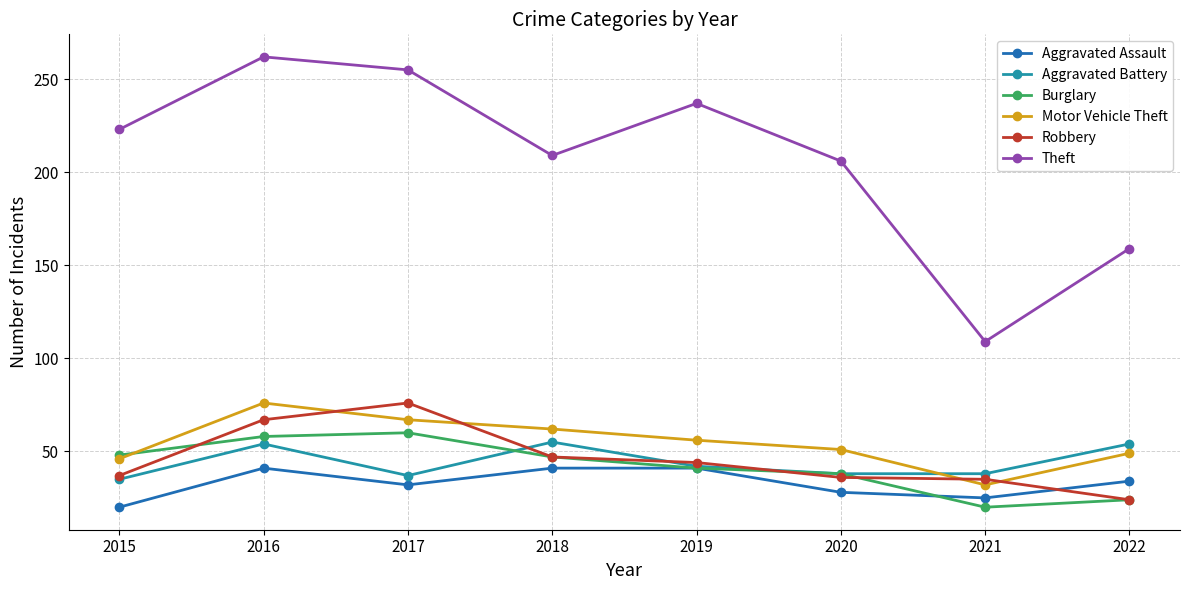

The Aggravated Assault series shows 48 at 2022. True or false?

False